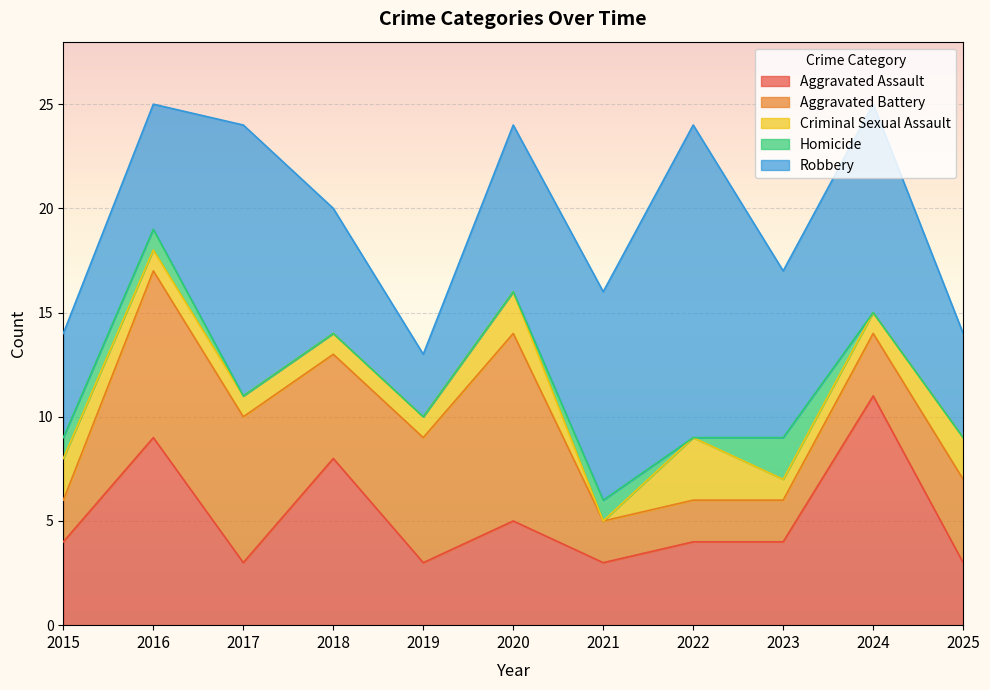

What is the difference between the highest and lowest values at 2020?

9